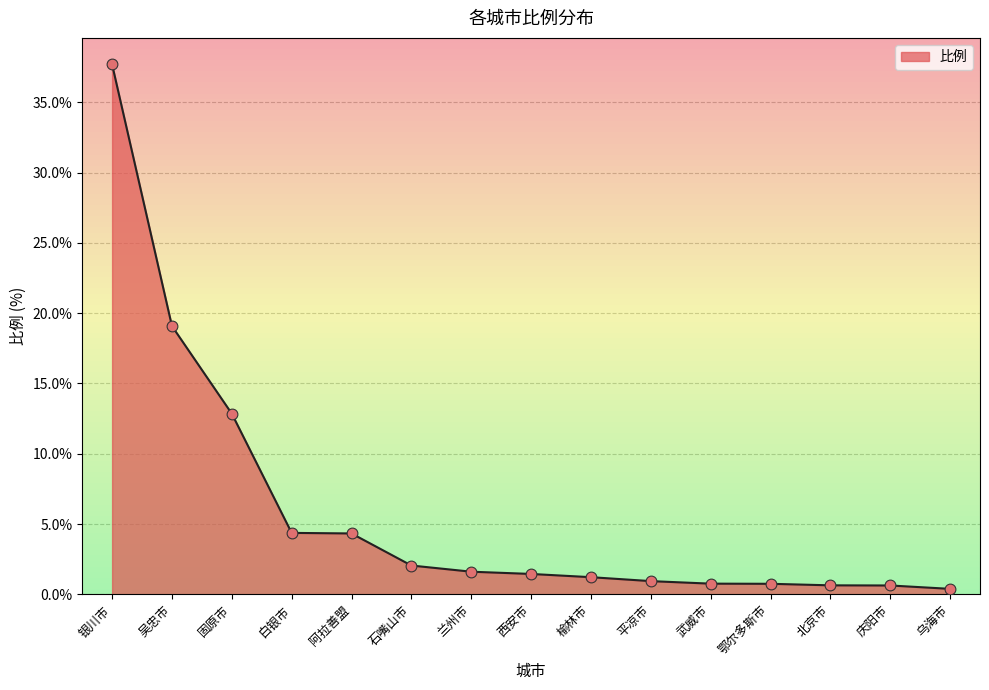

What is the change in value from 吴忠市 to 榆林市?

-17.9